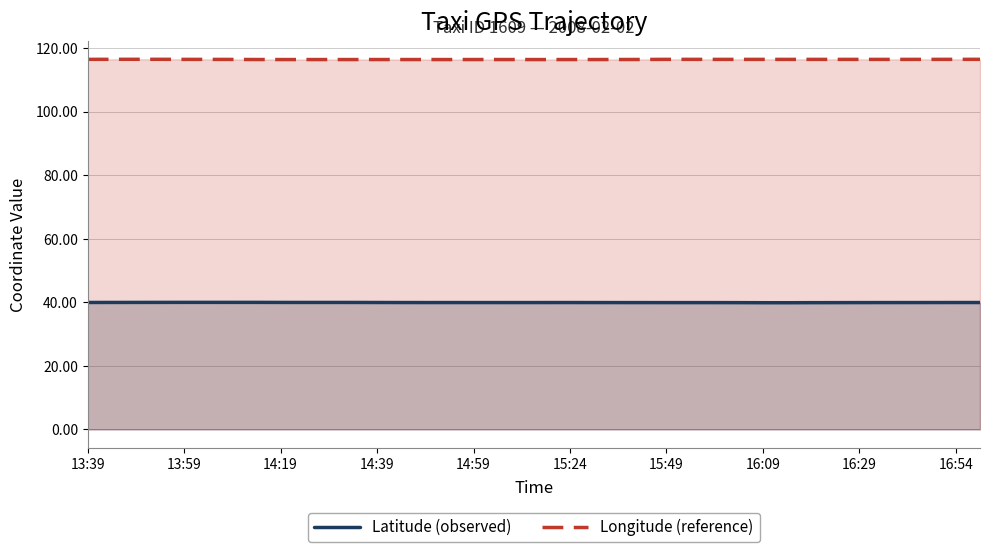

What is the smallest value displayed?

39.9